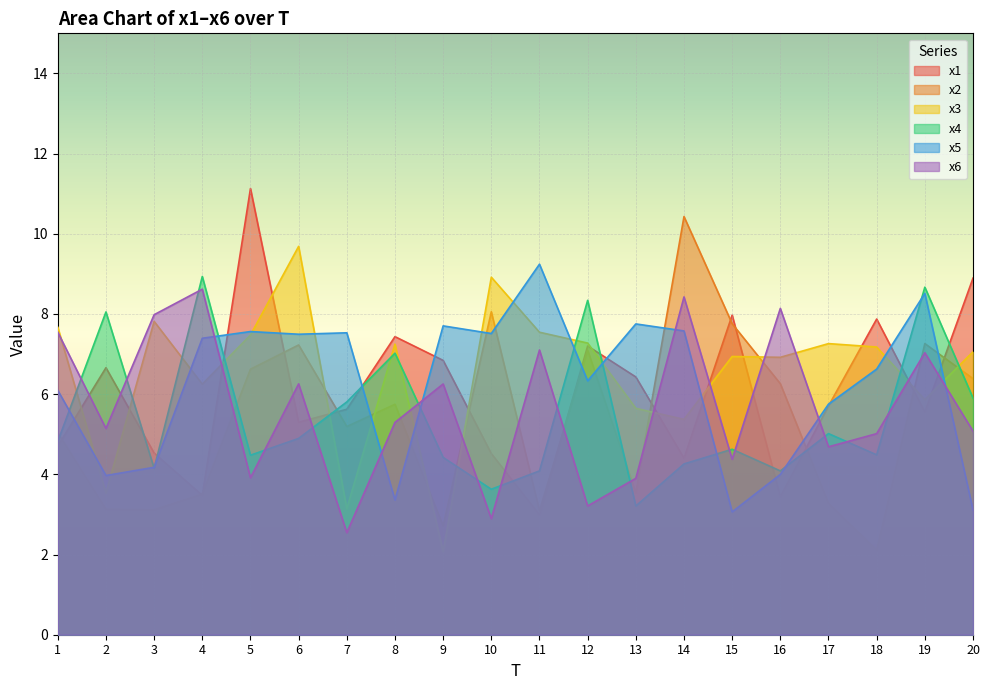

How many lines are shown in the chart?

6